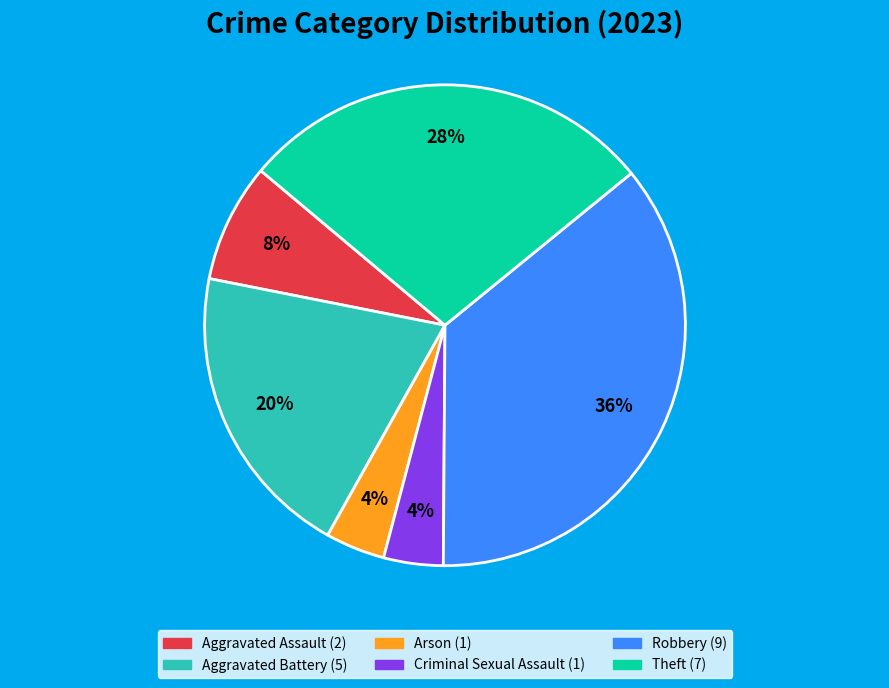

The Criminal Sexual Assault slice represents 4% of the pie. True or false?

True